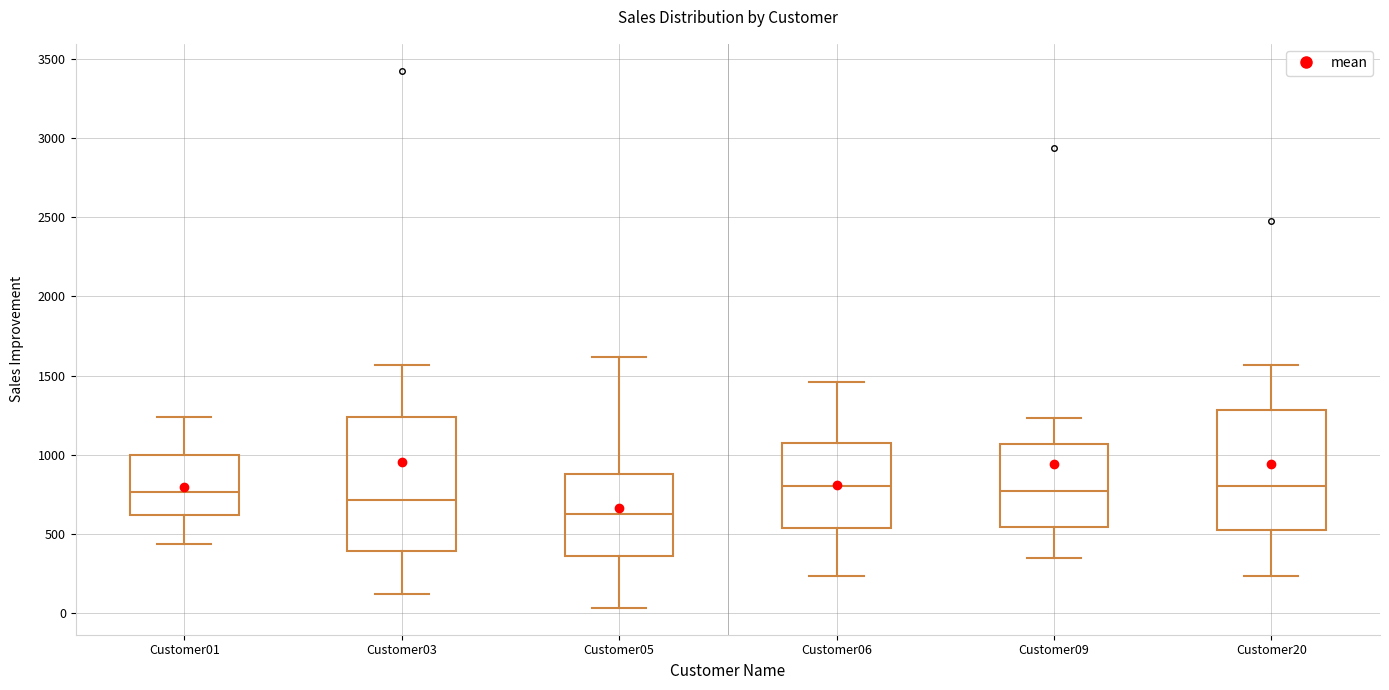

Reading left to right, read every box against the y-axis: the position of its median line, the range the box covers, and the ends of its whiskers. The values are not printed on the chart, so give them approximately, as read against the axis.

Customer01: median 750, box 600 to 1000, whiskers 450 to 1250
Customer03: median 700, box 400 to 1250, whiskers 100 to 1550
Customer05: median 600, box 350 to 900, whiskers 50 to 1600
Customer06: median 800, box 550 to 1050, whiskers 250 to 1450
Customer09: median 750, box 550 to 1050, whiskers 350 to 1250
Customer20: median 800, box 500 to 1300, whiskers 250 to 1550